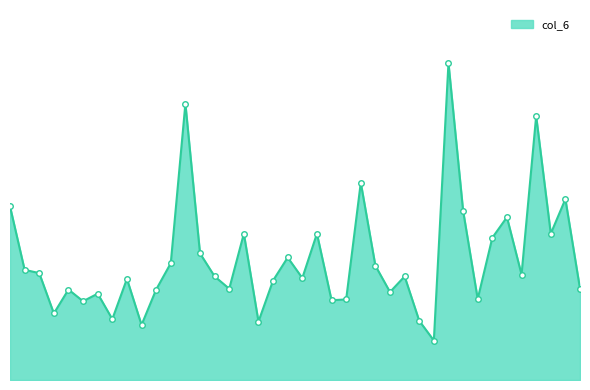

True or false: there are more than 0 points higher than both neighbors.

True